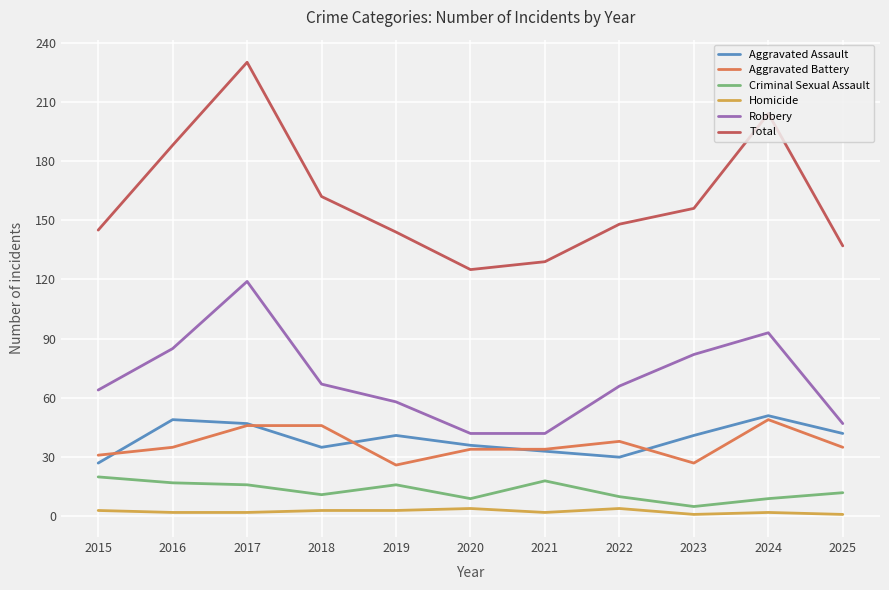

Which series has the largest range (max minus min)?

Total